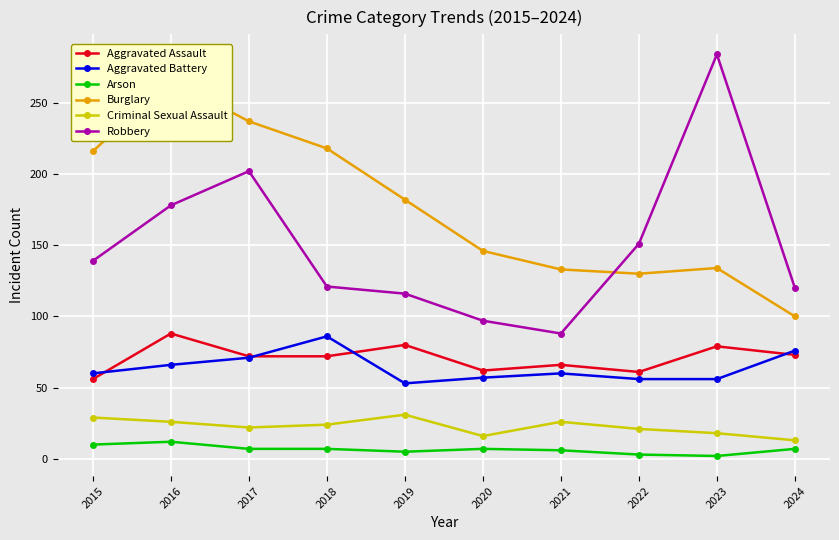

What is the average value of the Arson series?

7